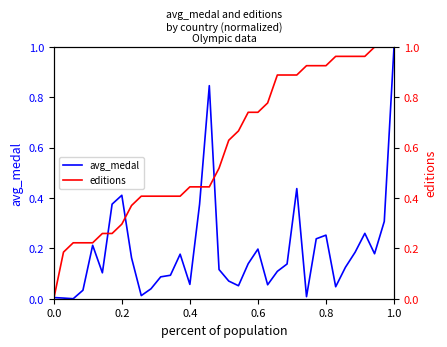

Is it true that avg_medal equals 0.2 at 0.6?

True